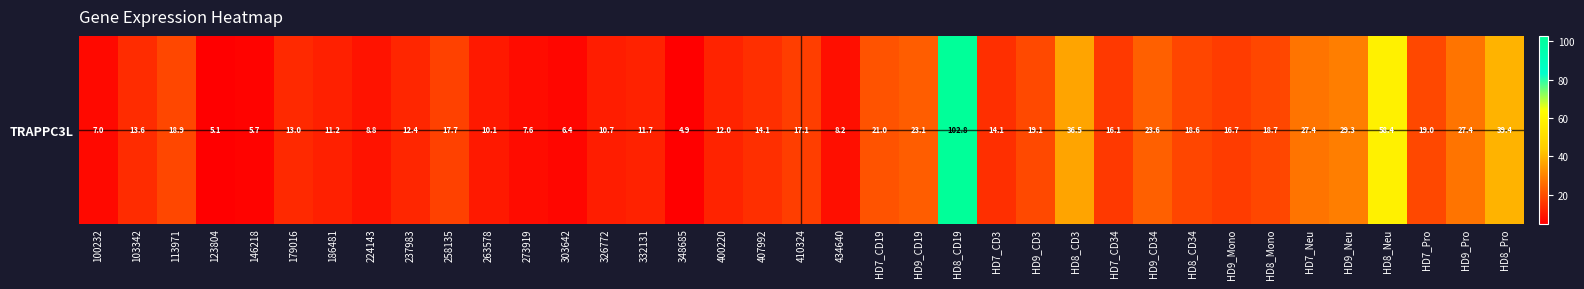

Reading left to right, list all the values displayed in this chart.

7.0	13.6	18.9	5.1	5.7	13.0	11.2	8.8	12.4	17.7	10.1	7.6	6.4	10.7	11.7	4.9	12.0	14.1	17.1	8.2	21.0	23.1	102.8	14.1	19.1	36.5	16.1	23.6	18.6	16.7	18.7	27.4	29.3	58.4	19.0	27.4	39.4